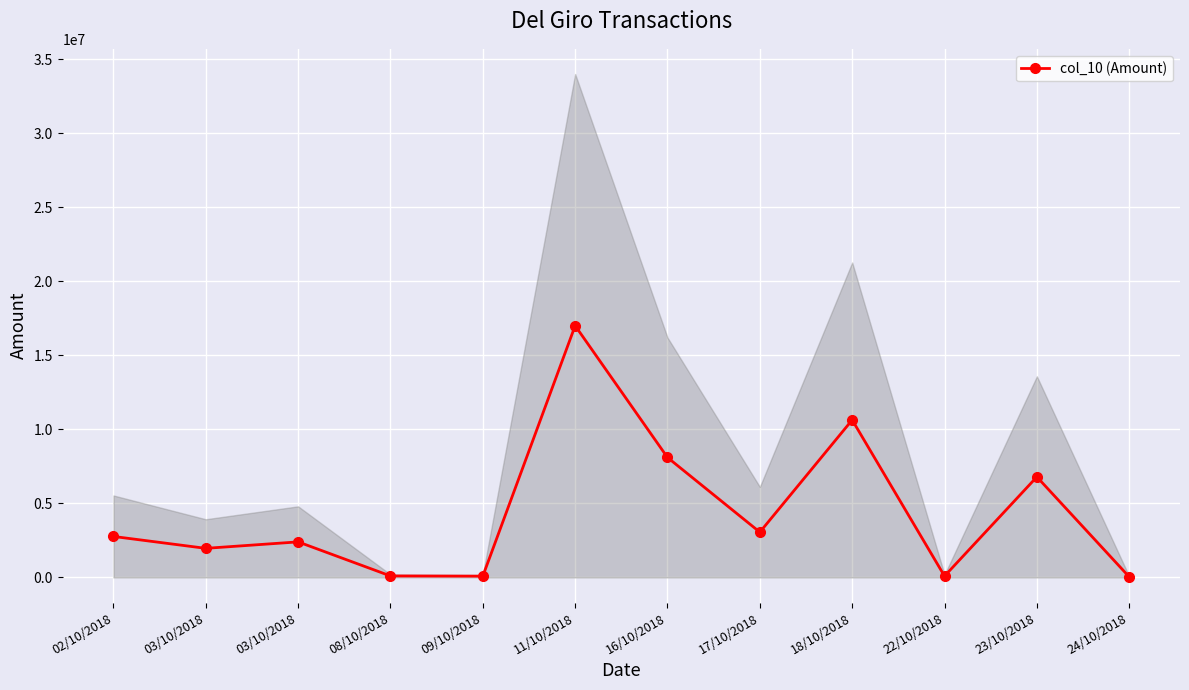

Rank the categories by value from highest to lowest.

11/10/2018, 18/10/2018, 16/10/2018, 23/10/2018, 17/10/2018, 02/10/2018, 03/10/2018, 03/10/2018, 08/10/2018, 22/10/2018, 09/10/2018, 24/10/2018